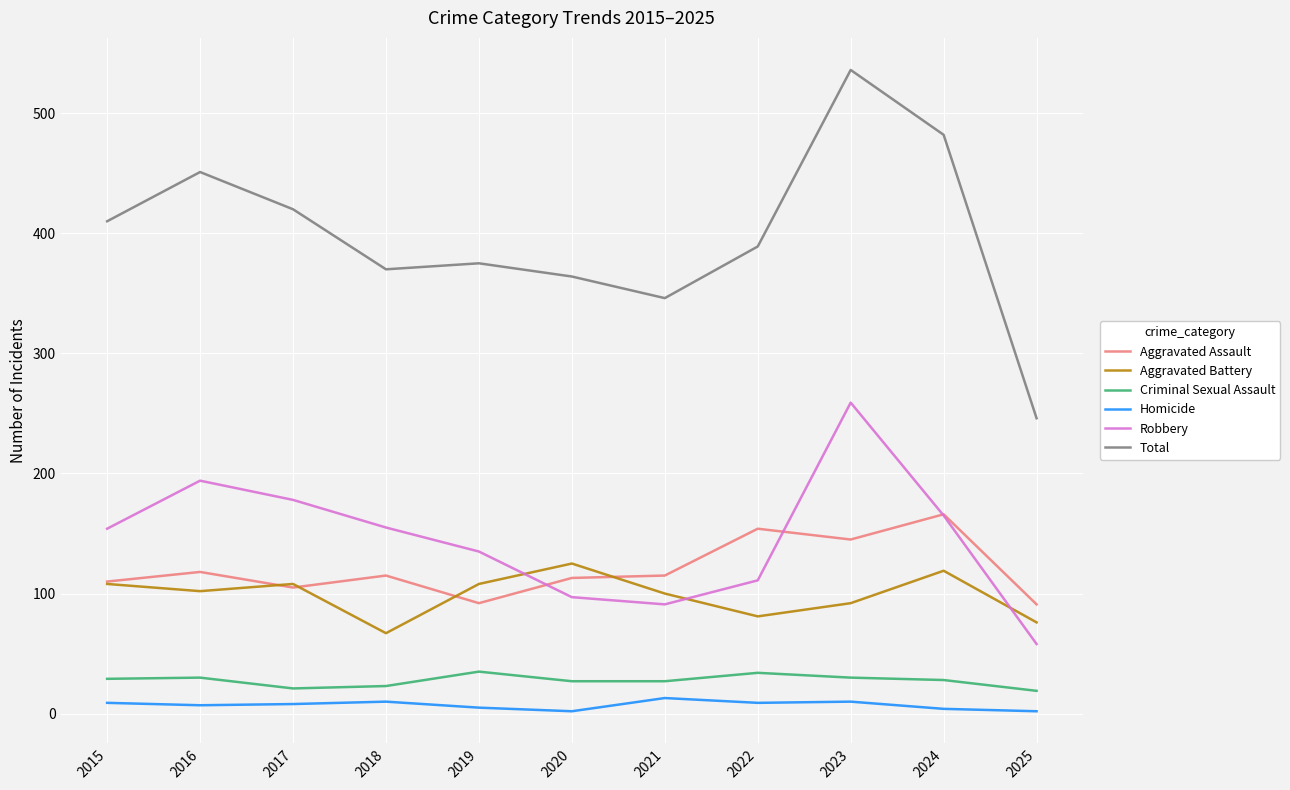

Is this an area chart (filled region under the line)?

No